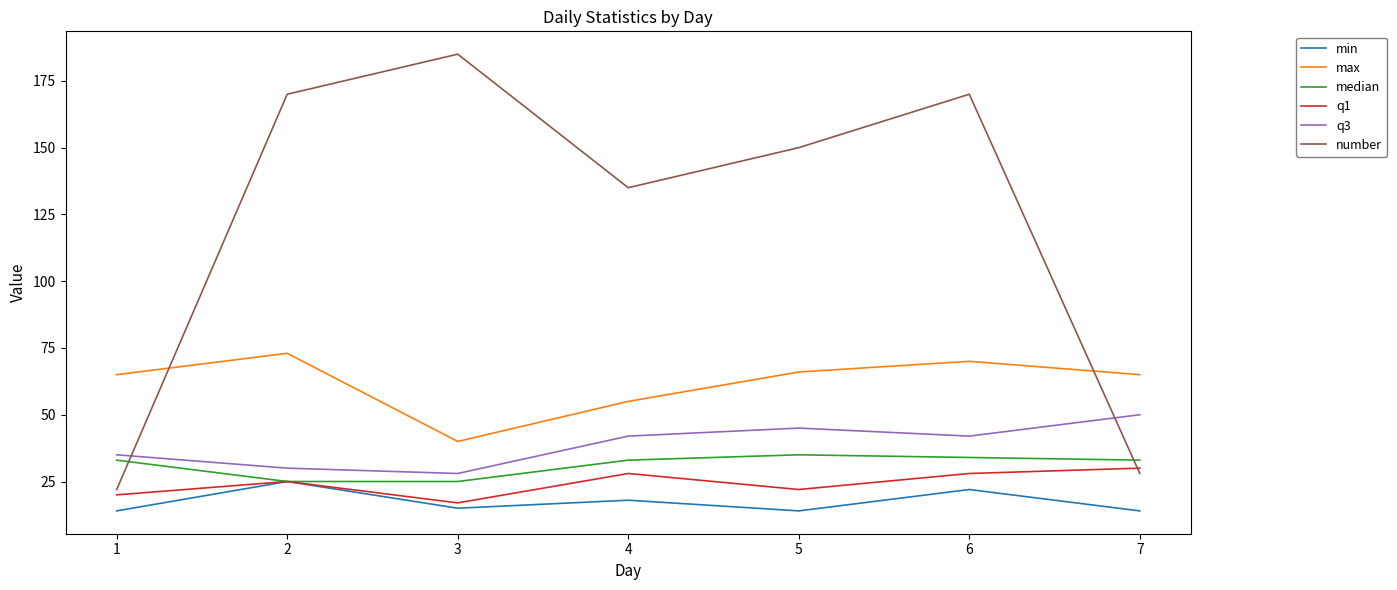

What is the average value of the q3 series?

39